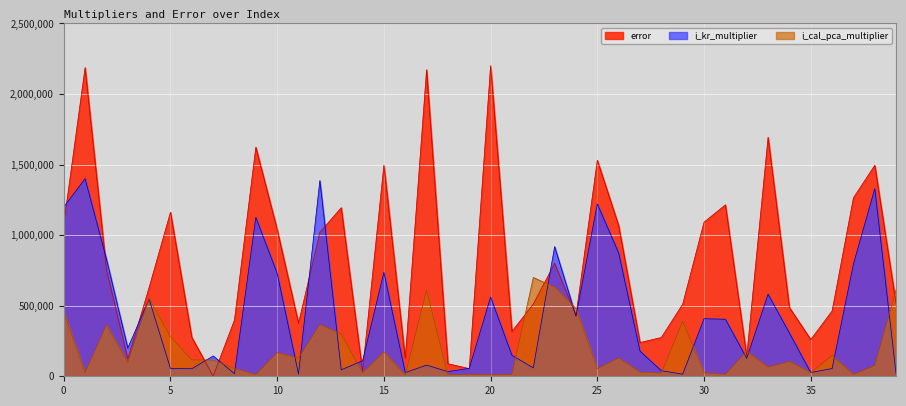

Reading right to left, extract all data points from this chart.

error: 39=511638.3	38=1494901.5	37=1264769.8	36=462946.0	35=260220.2	34=487226.2	33=1693171.6	32=142147.8	31=1214980.0	30=1091866.4	29=511638.3	28=274964.9	27=238909.4	26=1068070.1	25=1530308.5	24=429794.1	23=800451.1	22=511638.3	21=318230.1	20=2200000.0	19=54155.2	18=88911.9	17=2171816.4	16=126034.3	15=1495852.2	14=34753.0	13=1194402.5	12=1020221.3	11=376153.5	10=1040159.3	9=1623404.8	8=399300.7	7=830.2	6=276064.1	5=1162236.6	4=629555.7	3=121988.4	2=758072.4	1=2186783.1	0=1076314.6
i_kr_multiplier: 39=15073.9	38=1329321.9	37=796111.2	36=54812.5	35=26626.1	34=306148.4	33=581813.2	32=127308.3	31=404090.6	30=407861.8	29=15039.9	28=39627.1	27=178115.8	26=874010.3	25=1221379.8	24=425633.3	23=918413.1	22=59580.3	21=148340.8	20=561633.3	19=56378.6	18=32991.5	17=79059.4	16=26169.0	15=736992.7	14=109626.3	13=45755.8	12=1386658.2	11=16147.7	10=729557.9	9=1125852.7	8=18601.2	7=143982.1	6=53539.9	5=55498.0	4=546605.1	3=199897.0	2=831009.0	1=1400000.0	0=1199362.1
i_cal_pca_multiplier: 39=613730.7	38=76286.1	37=13035.0	36=147562.7	35=26314.9	34=104735.6	33=64061.7	32=177297.2	31=13289.1	30=24786.8	29=389642.2	28=22565.8	27=29121.2	26=128559.6	25=54218.6	24=479888.5	23=631489.9	22=700000.0	21=11979.0	20=10191.9	19=12311.3	18=10172.3	17=608504.2	16=8192.7	15=172891.5	14=24358.8	13=300253.1	12=366630.9	11=128800.1	10=167277.8	9=12132.6	8=55110.6	7=115093.8	6=115772.1	5=280185.4	4=553234.9	3=97961.4	2=362498.9	1=23761.1	0=457967.7